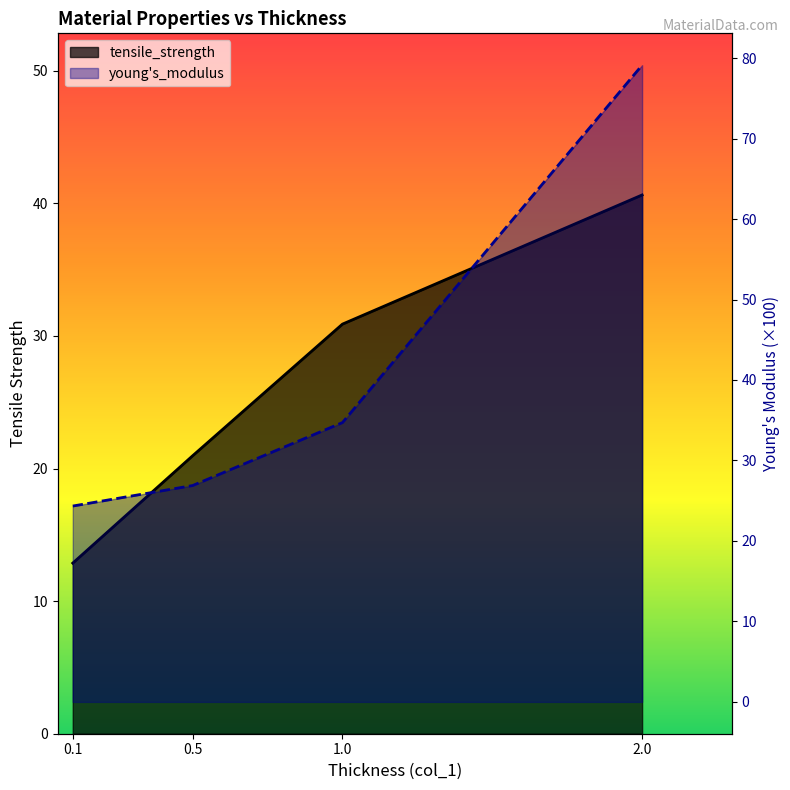

Rank the series by their average value, from highest to lowest.

young's_modulus, tensile_strength